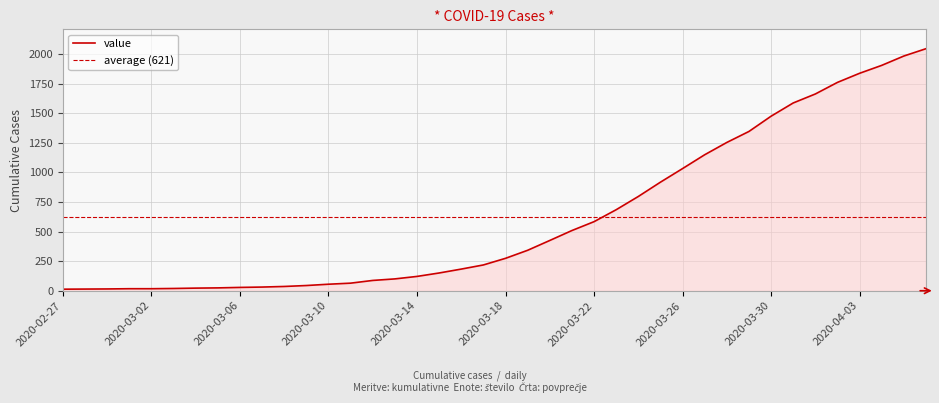

What is the greatest value displayed?

2047